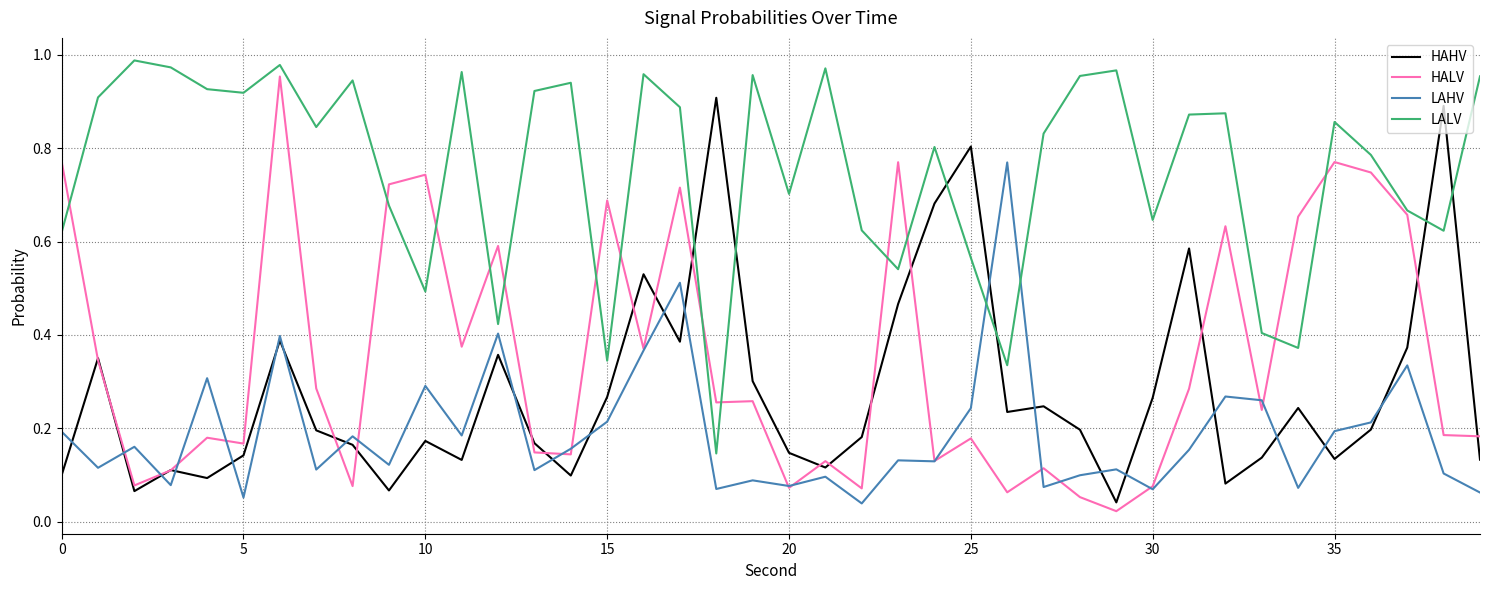

Which series has the largest total across all categories?

LALV